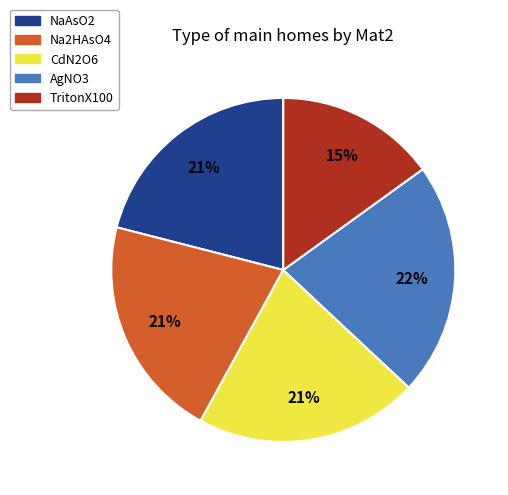

How many slices are in this pie chart?

5